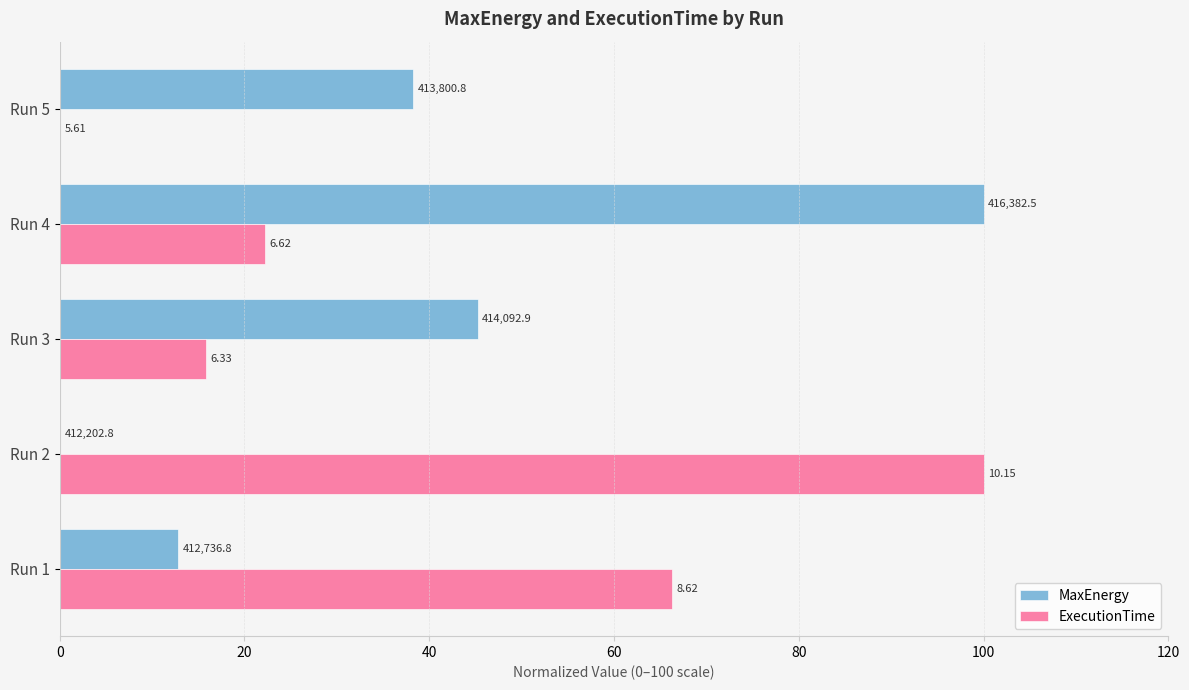

Reading left to right, what are all the values shown in this chart?

MaxEnergy: 12.8	0.0	45.2	100.0	38.2
ExecutionTime: 66.3	100.0	15.9	22.2	0.0